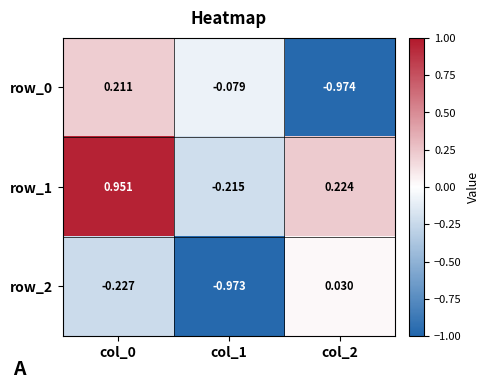

Is the value of row_1 at col_0 greater than the value of row_2 at col_2?

Yes